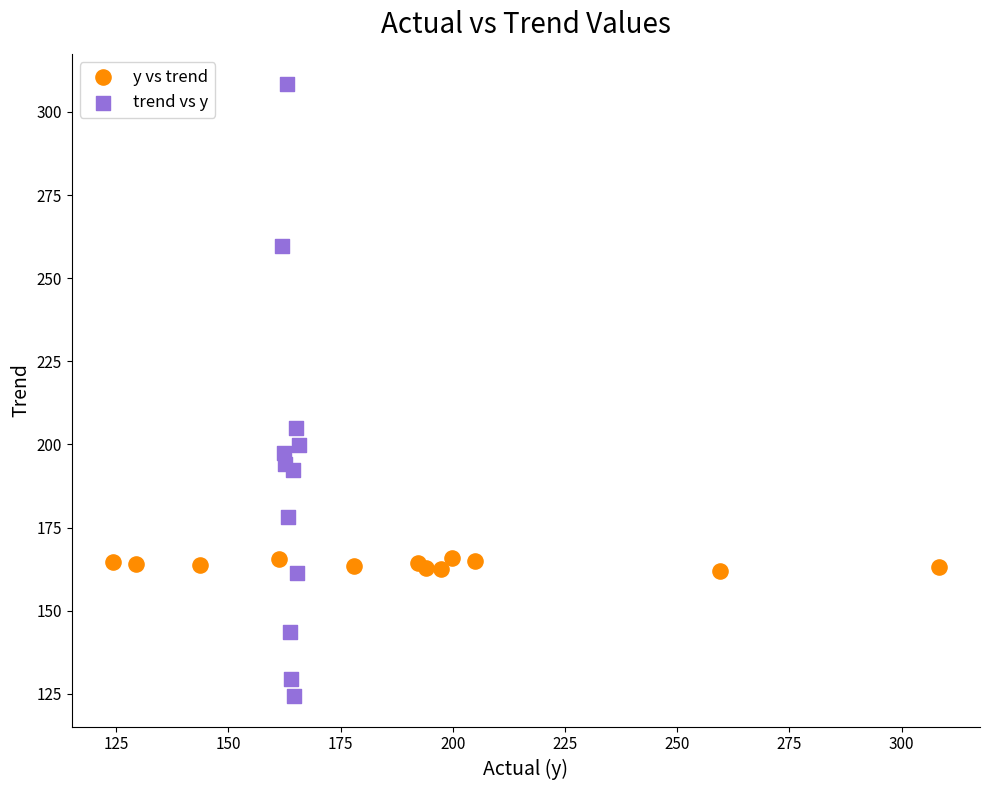

Which series reaches the minimum Y coordinate?

trend vs y